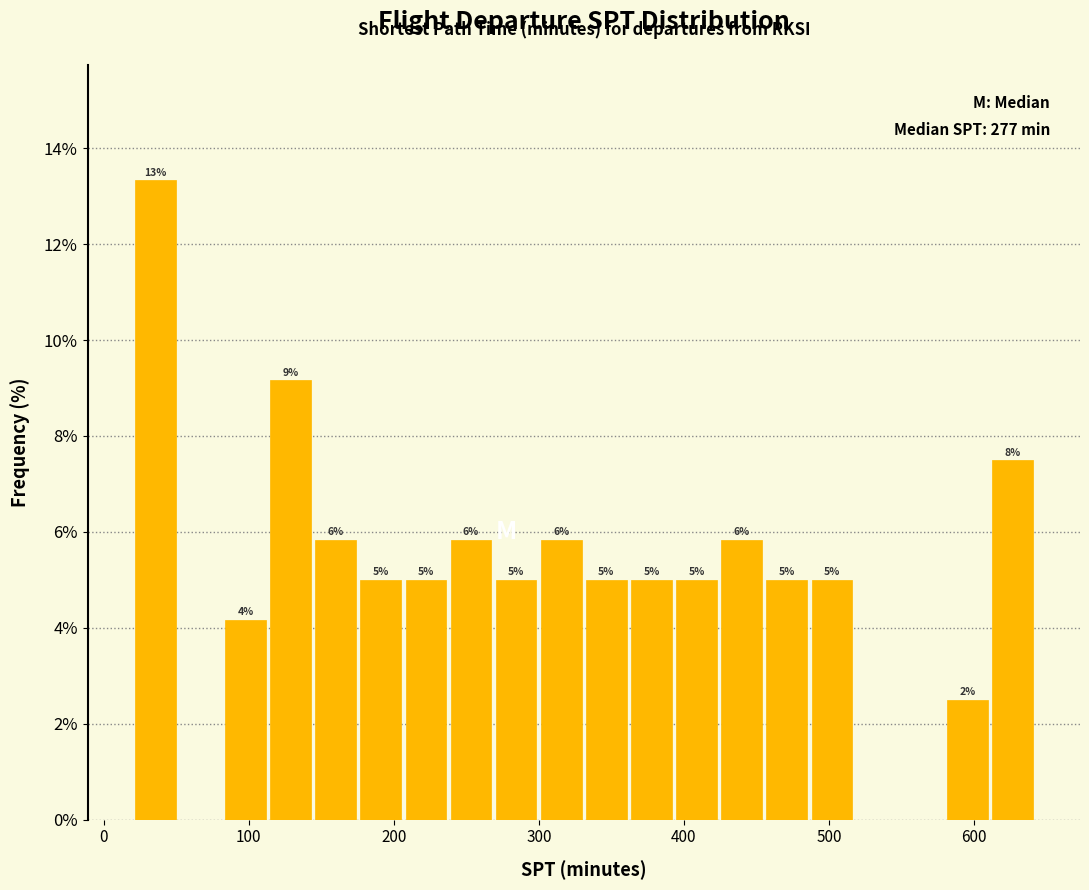

Around what value on the x-axis is the tallest bar? Give the approximate position of its centre, as read against the axis.

40